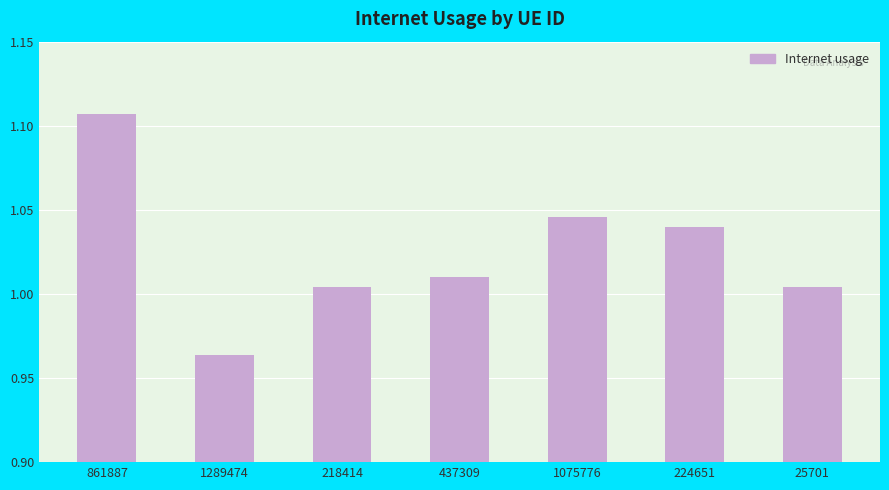

Which category has the lowest value across all series?

1289474